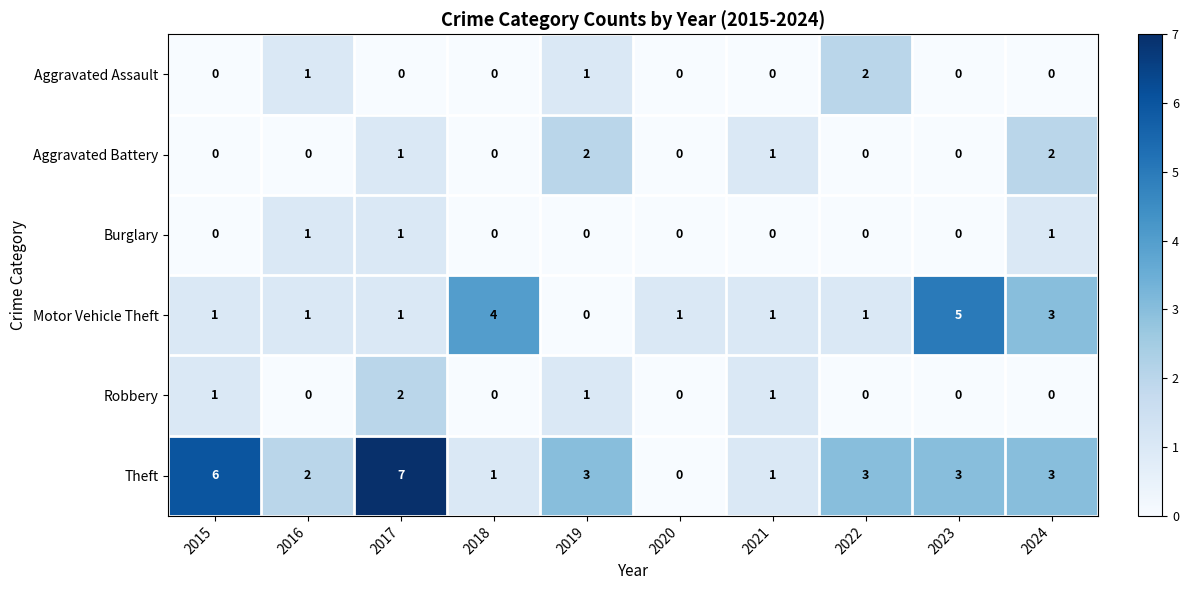

At which label does Motor Vehicle Theft reach its minimum?

2019